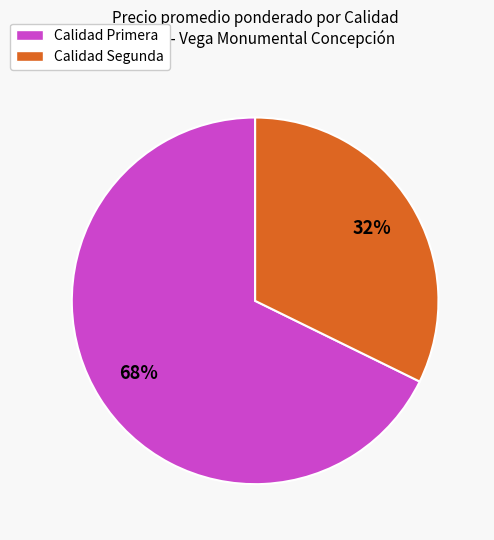

To the nearest percent, what is the average slice percentage?

50%